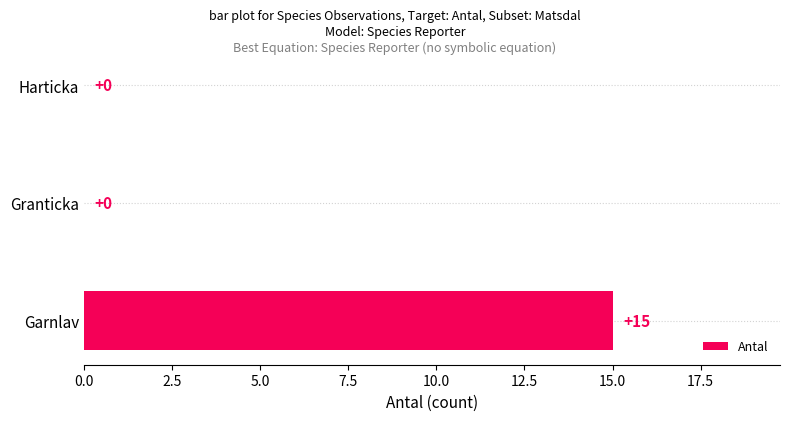

What is the sum of the values at Granticka and Garnlav?

15